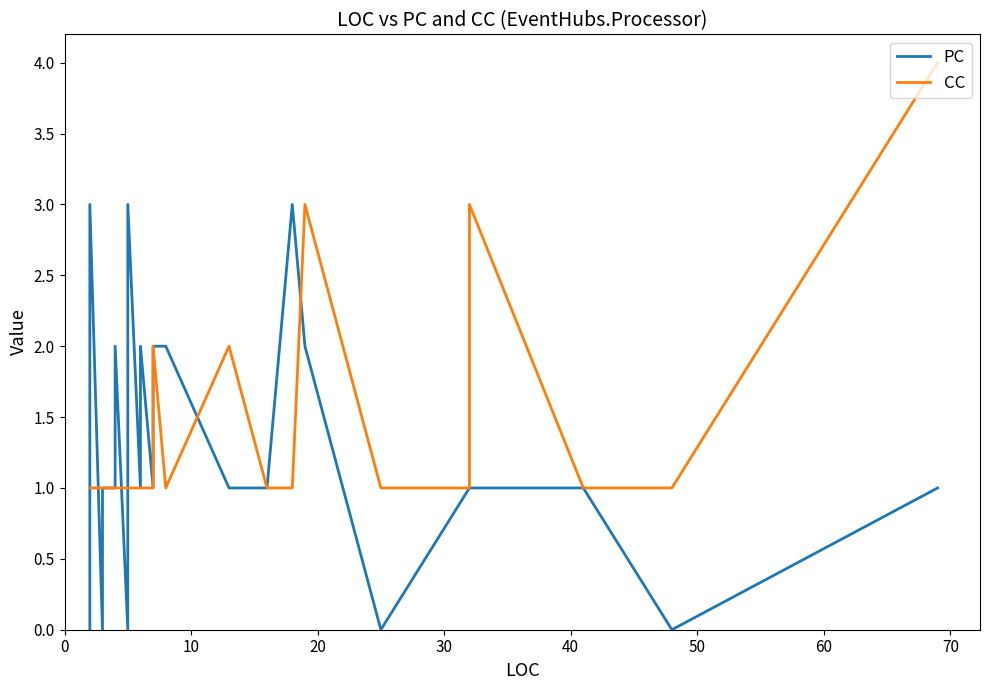

How many categories are shown in the chart?

40